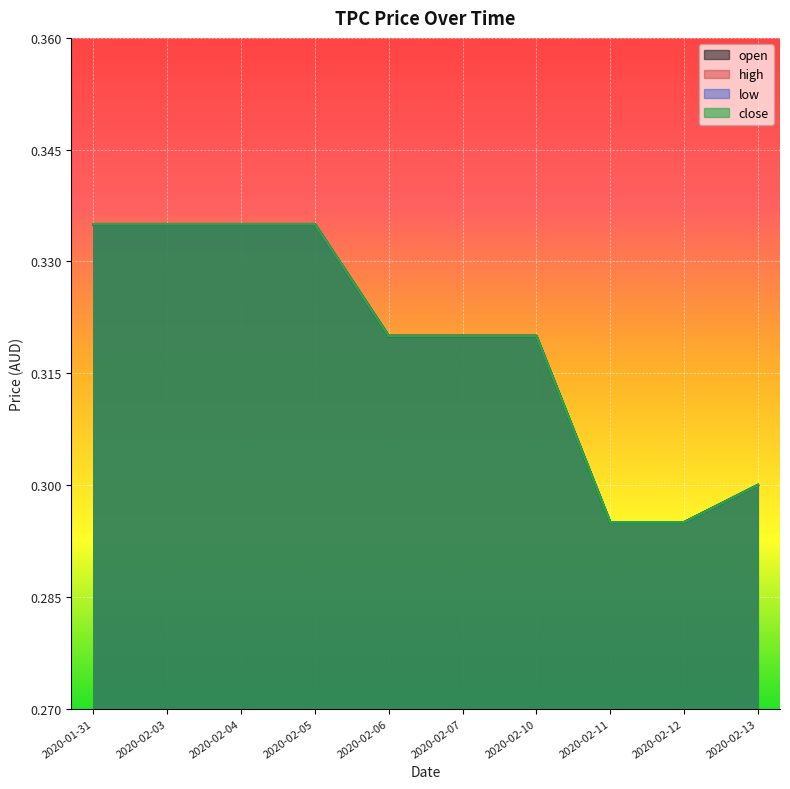

What is the sum of the open values at 2020-02-03 and 2020-02-07?

0.7